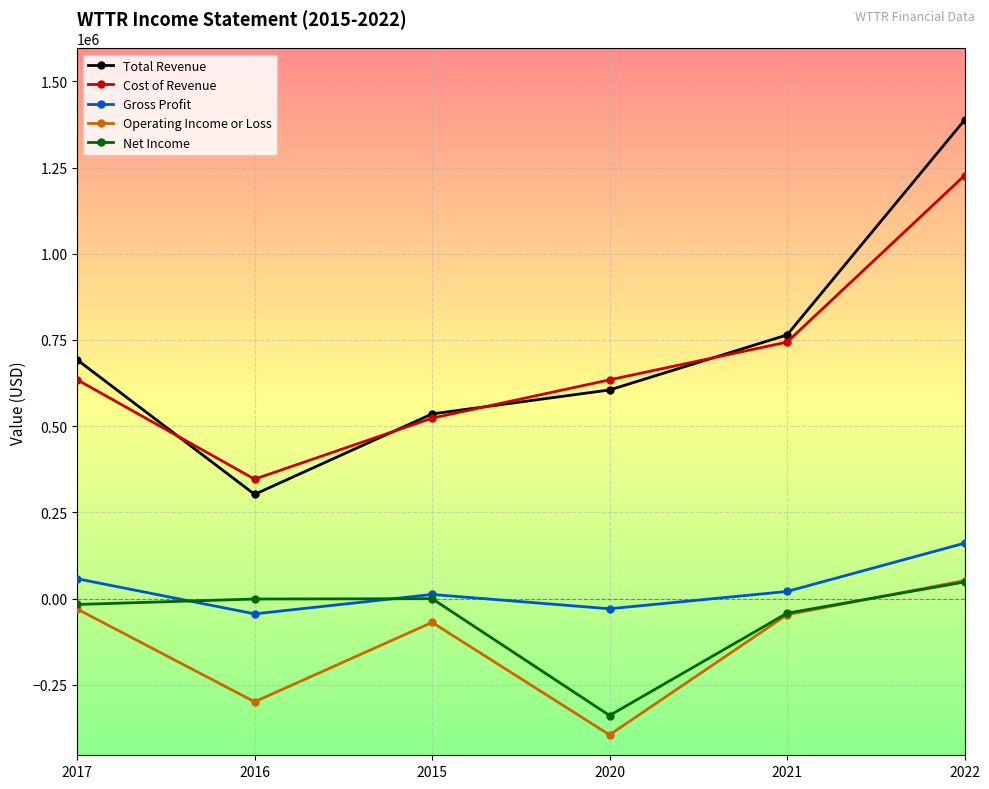

Which series has the widest spread of values?

Total Revenue